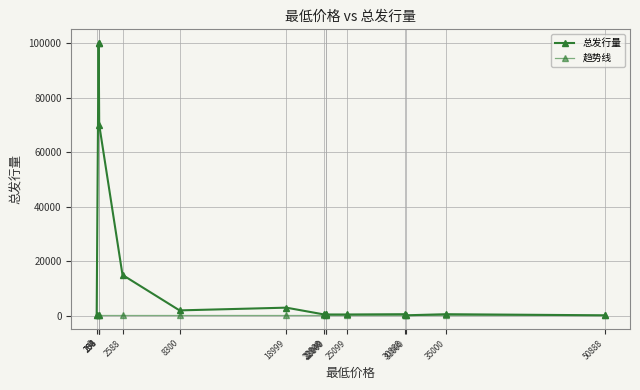

Reading left to right, transcribe all the data shown in this chart.

总发行量: 0=200	188=100000	200=100000	254=70000	2588=15000	8300=2000	18999=3000	22800=500	22949=500	23000=500	25099=500	30888=600	31000=200	35000=600	50888=200
趋势线: 0=200	188=200	200=200	254=200	2588=200	8300=200	18999=200	22800=200	22949=200	23000=200	25099=200	30888=200	31000=200	35000=200	50888=200